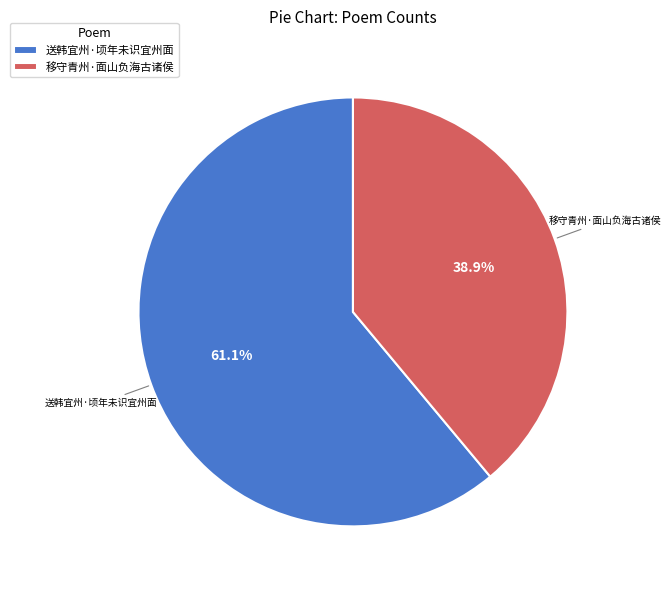

True or false: 送韩宜州·顷年未识宜州面 accounts for 61% of the total.

True